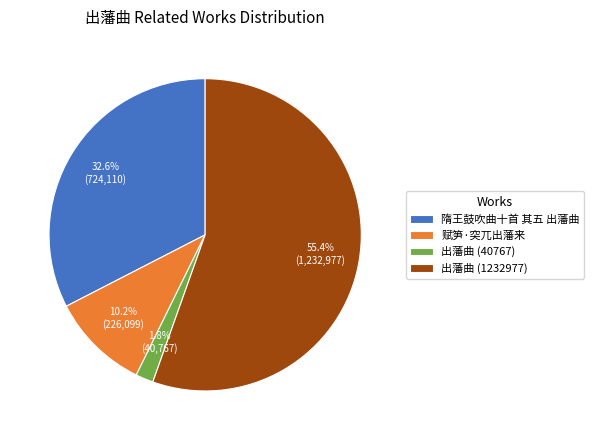

Which has a higher value, 出藩曲 (40767) or 出藩曲 (1232977)?

出藩曲 (1232977)